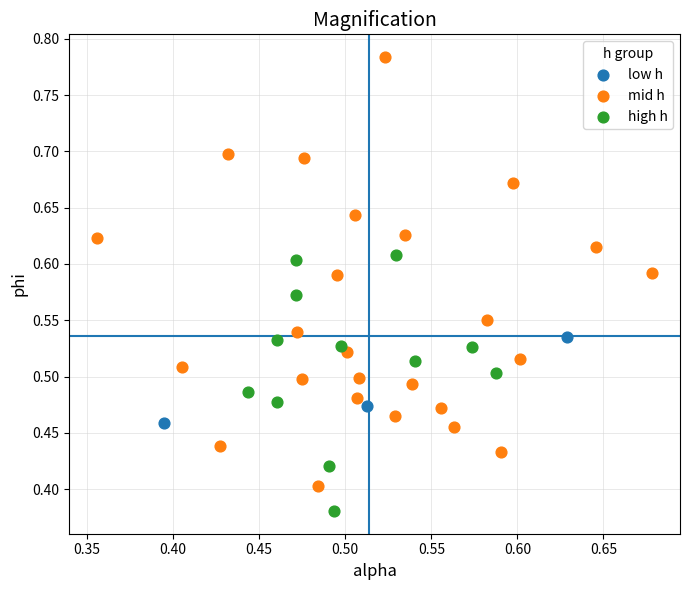

Which series contains the highest Y value?

mid h